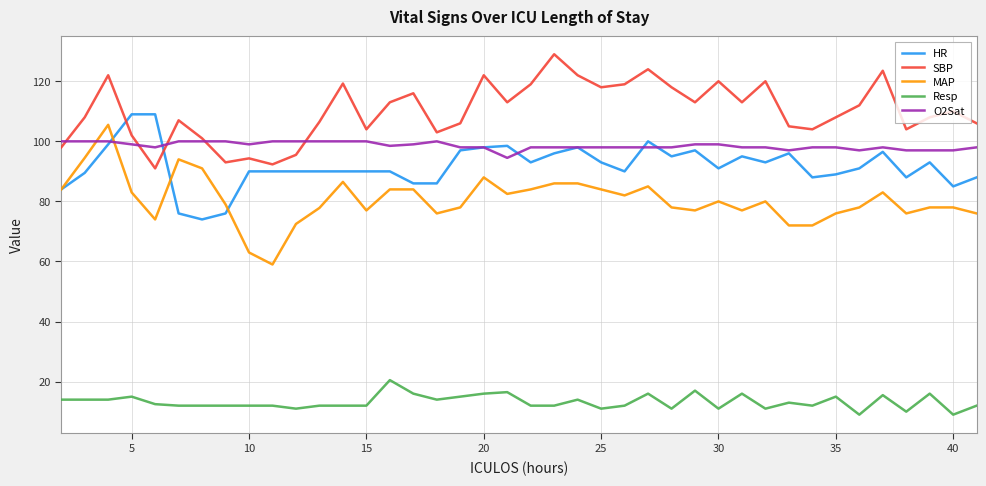

Which series has the largest total across all categories?

SBP